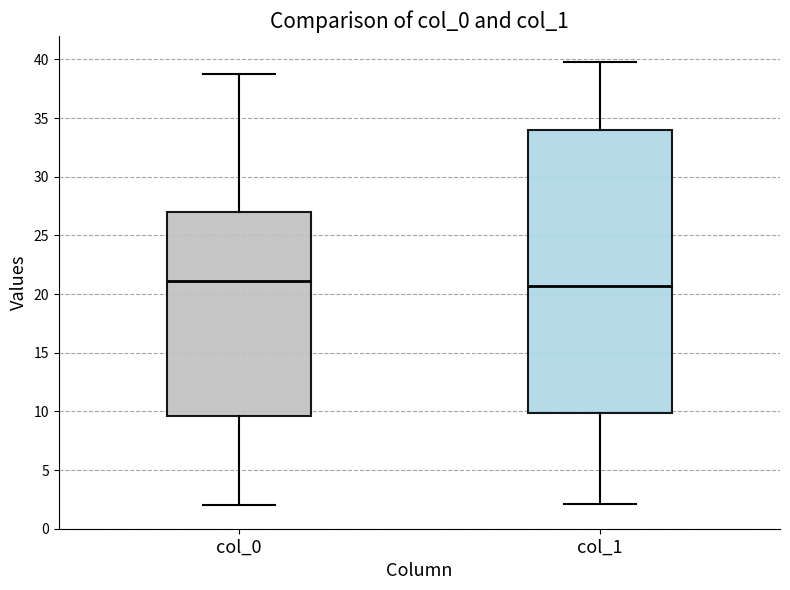

Where does the upper whisker of the box for col_0 end on the y-axis? The values are not printed on the chart, so give them approximately, as read against the axis.

39.0